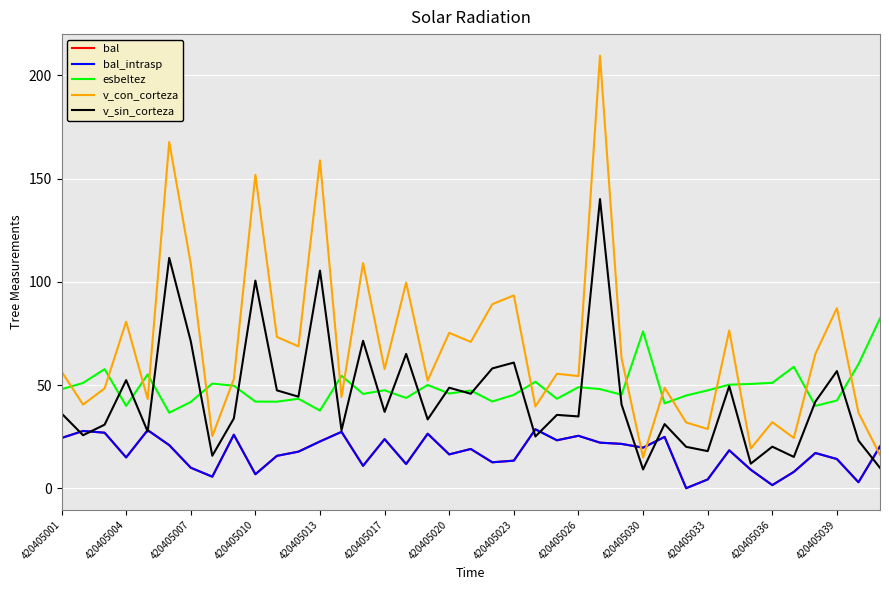

True or false: bal_intrasp and esbeltez intersect in this chart.

False